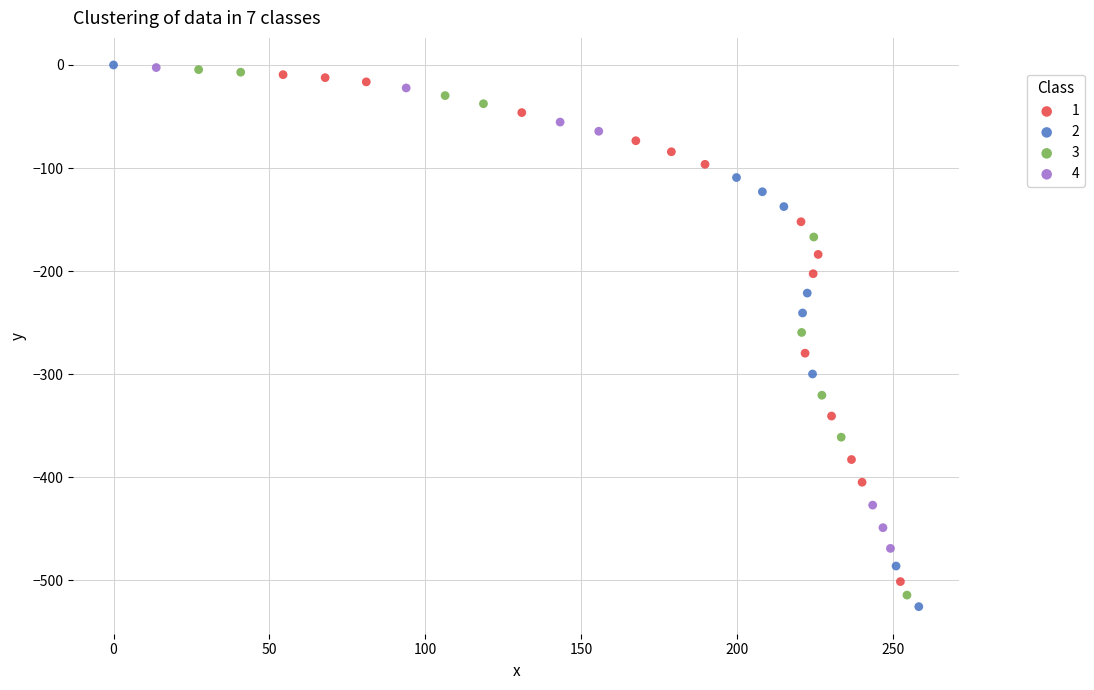

Which series reaches the minimum Y coordinate?

2